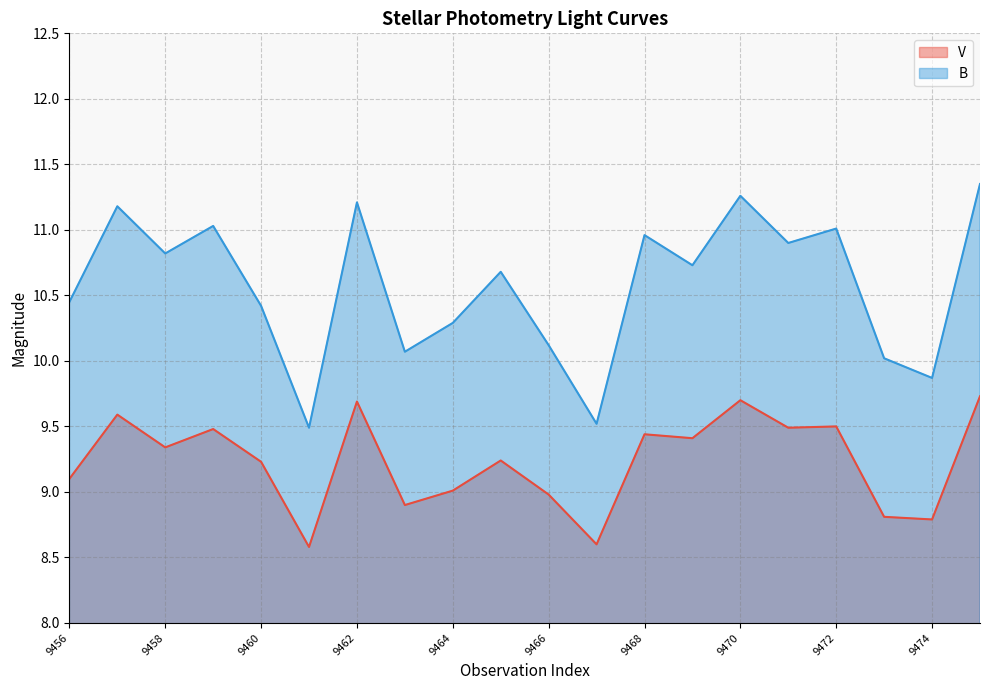

Which label corresponds to the largest value in the chart?

9475